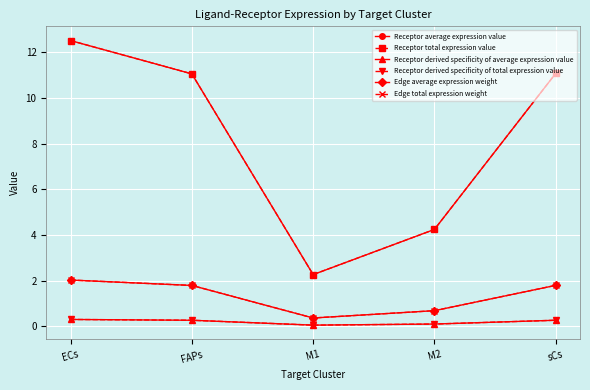

What is the sum of all Edge total expression weight values?

6.7